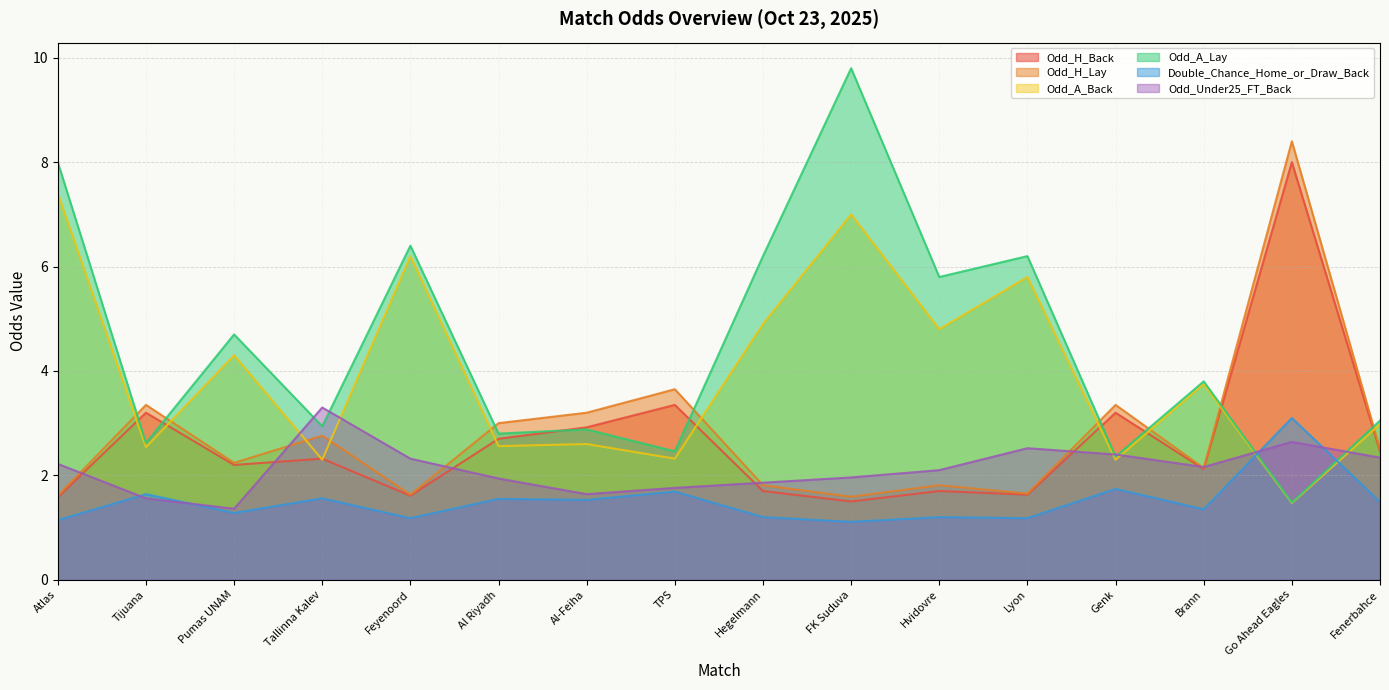

At which category does Double_Chance_Home_or_Draw_Back reach its first local valley?

Pumas UNAM